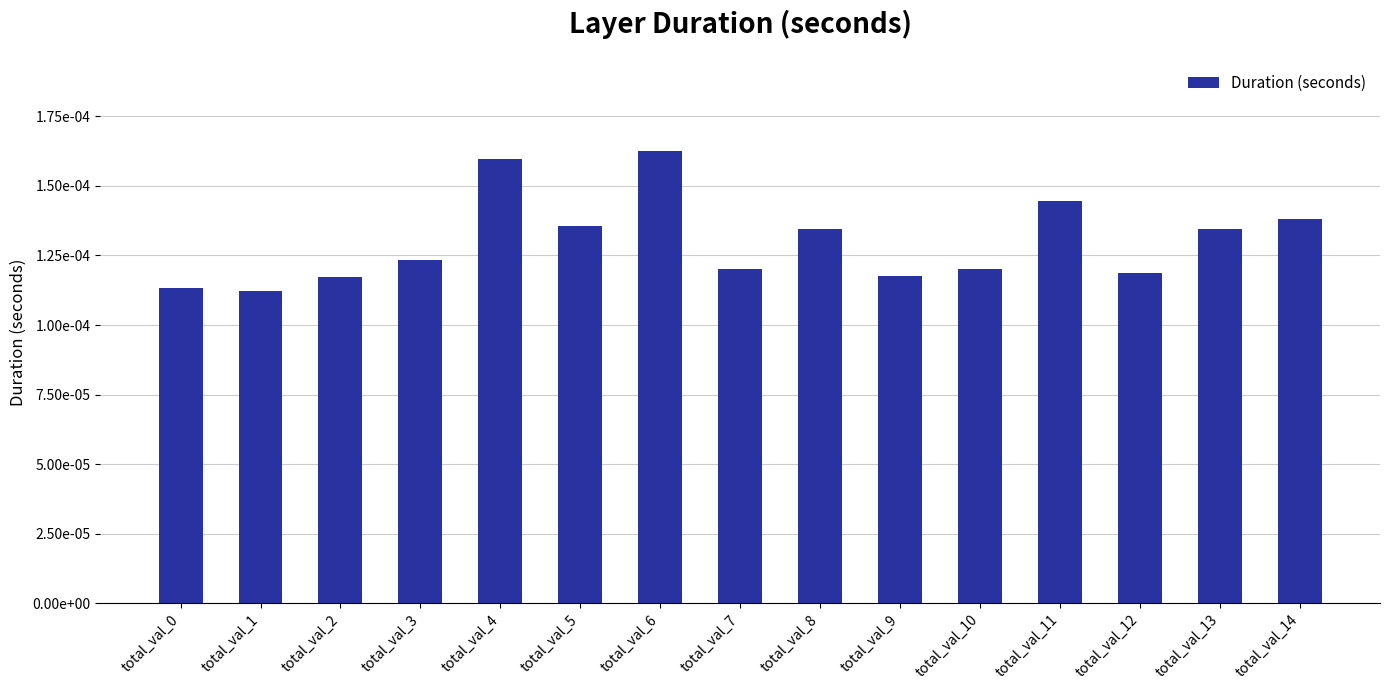

At which label is the value closest to 0?

total_val_1